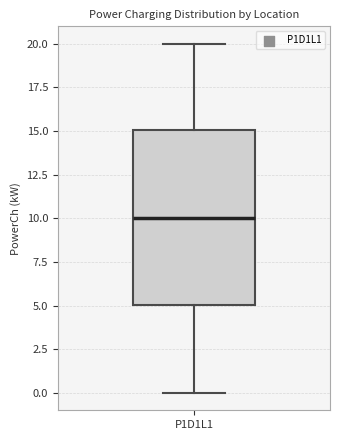

Transcribe this box plot: give where the median line is, the range the box spans, and where the two whiskers end, as read against the y-axis. The values are not printed on the chart, so give them approximately, as read against the axis.

median 10, box 5 to 15, whiskers 0 to 20